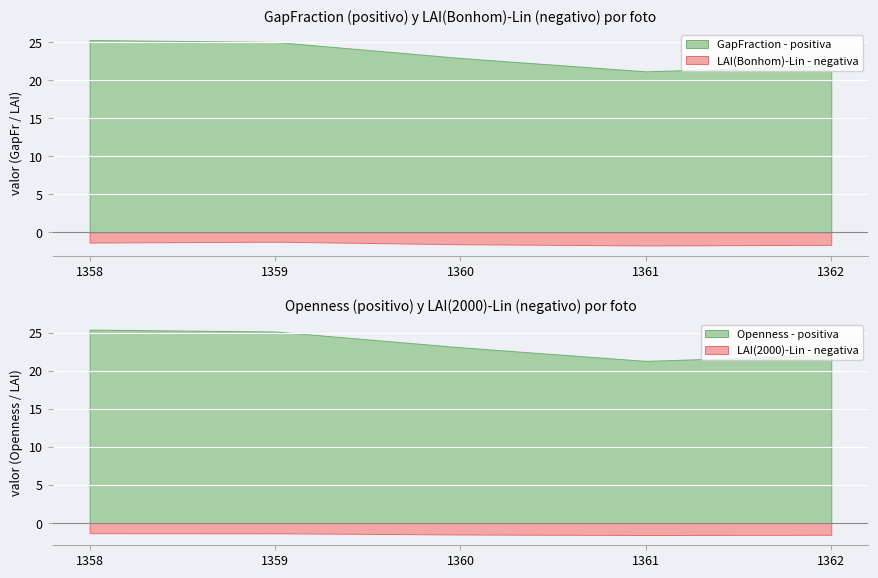

True or false: GapFraction and LAI(Bonhom)-Lin cross at least once.

False